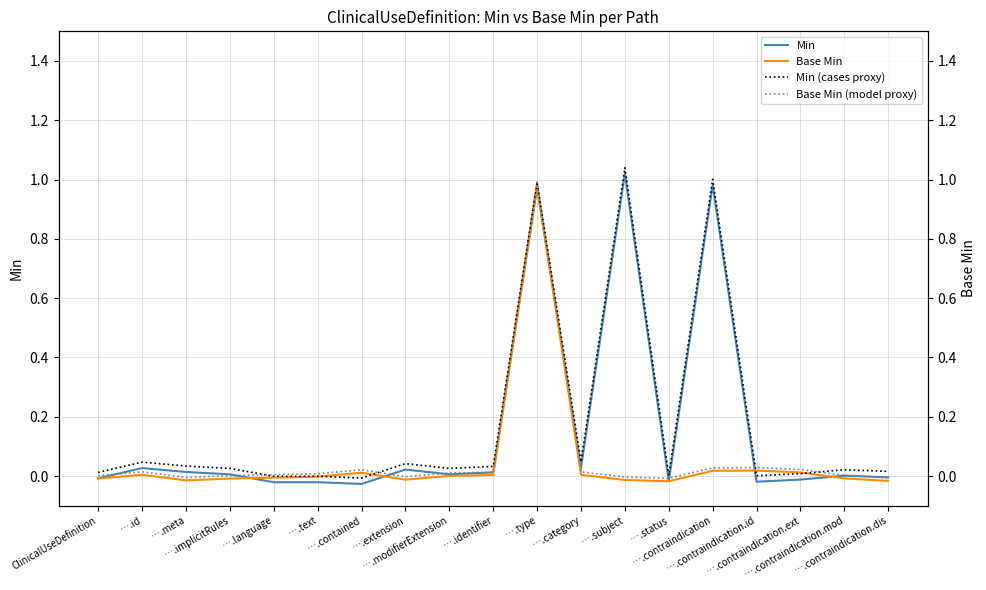

Reading left to right, transcribe all the data shown in this chart.

Min: -0.0	0.0	0.0	0.0	-0.0	-0.0	-0.0	0.0	0.0	0.0	1.0	0.0	1.0	-0.0	1.0	-0.0	-0.0	0.0	-0.0
Base Min: -0.0	0.0	-0.0	-0.0	-0.0	-0.0	0.0	-0.0	0.0	0.0	1.0	0.0	-0.0	-0.0	0.0	0.0	0.0	-0.0	-0.0
Min (cases proxy): 0.0	0.0	0.0	0.0	-0.0	-0.0	-0.0	0.0	0.0	0.0	1.0	0.0	1.0	0.0	1.0	0.0	0.0	0.0	0.0
Base Min (model proxy): 0.0	0.0	-0.0	0.0	0.0	0.0	0.0	-0.0	0.0	0.0	1.0	0.0	-0.0	-0.0	0.0	0.0	0.0	0.0	-0.0